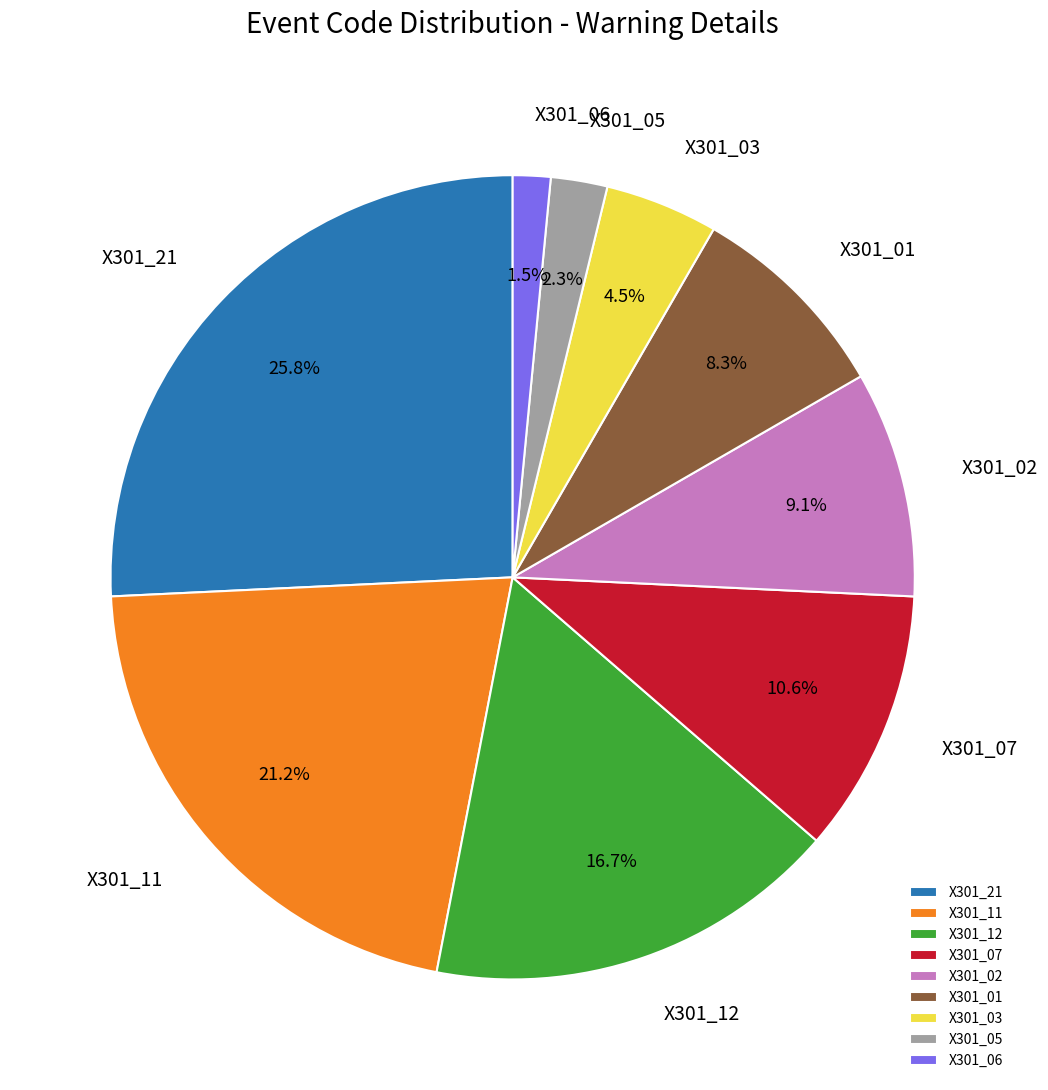

Does X301_21 account for over 50% of the chart?

No